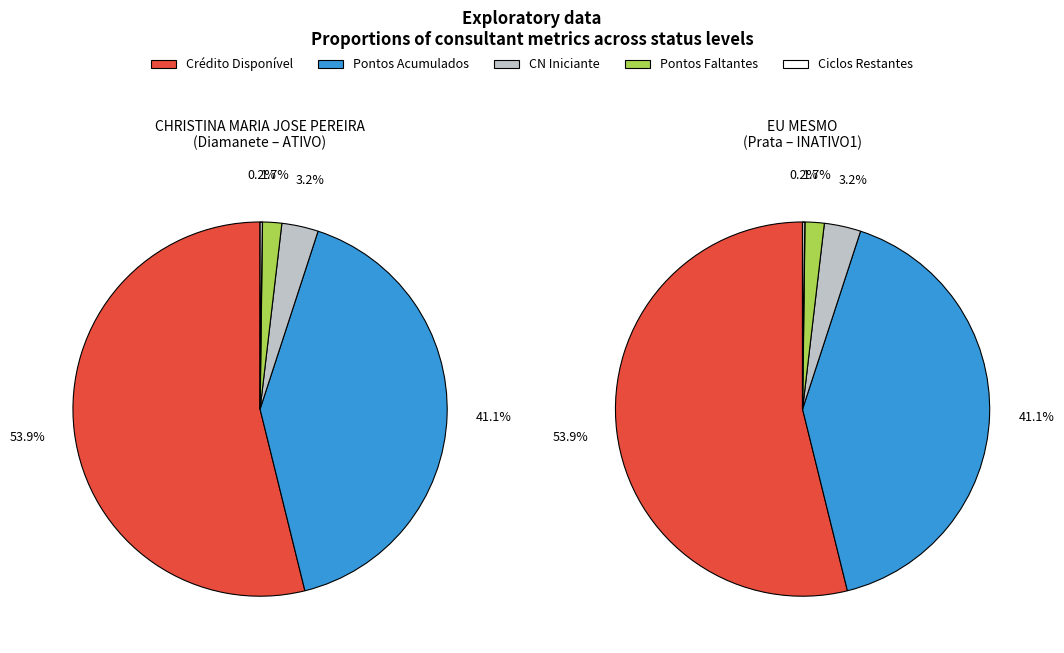

To the nearest percent, what is the average slice percentage?

20%